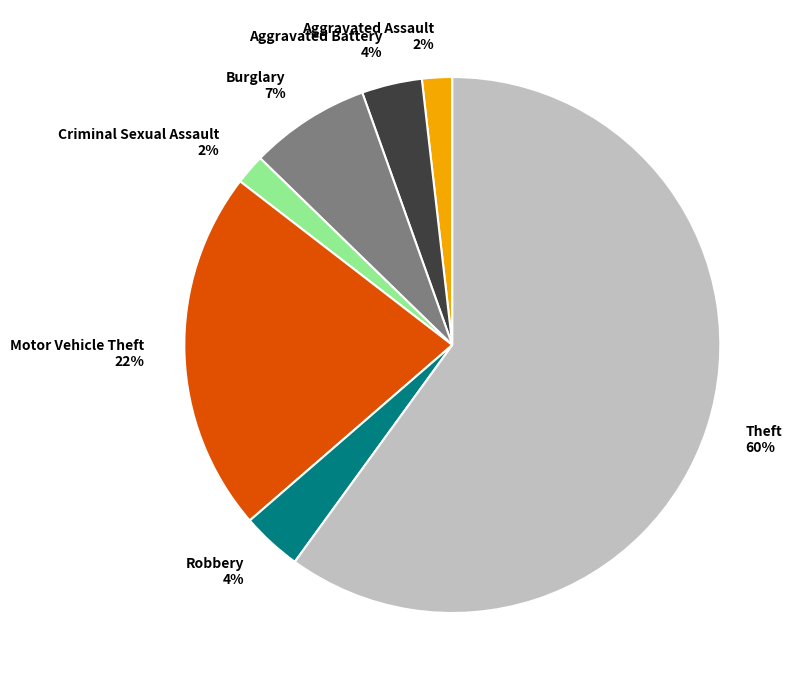

Which category has the biggest portion of the pie?

Theft